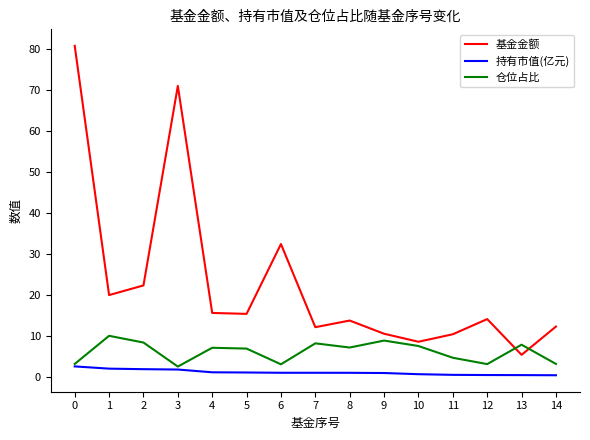

True or false: 基金金额 has more than 1 interior local peaks.

True